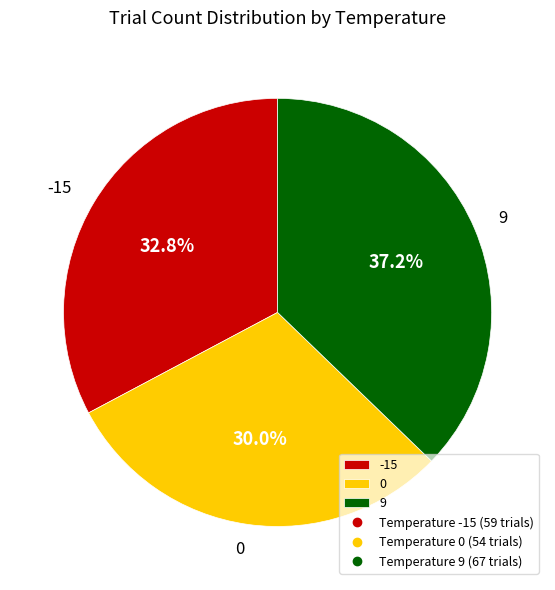

Which has a higher value, 0 or 9?

9